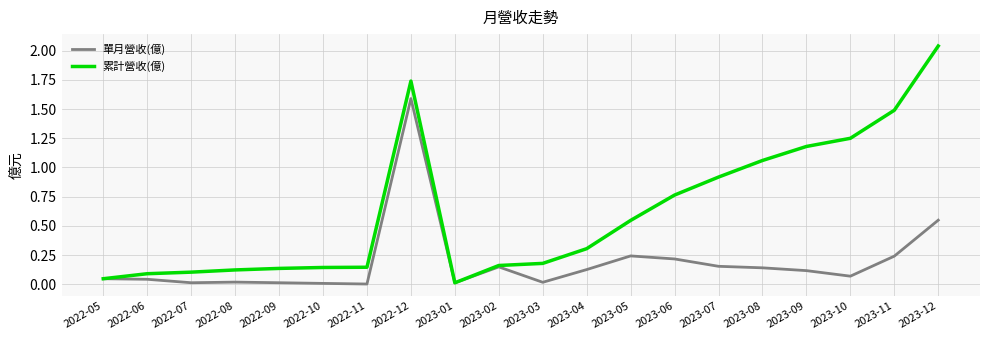

Which category has the highest value in the 累計營收(億) series?

2023-12